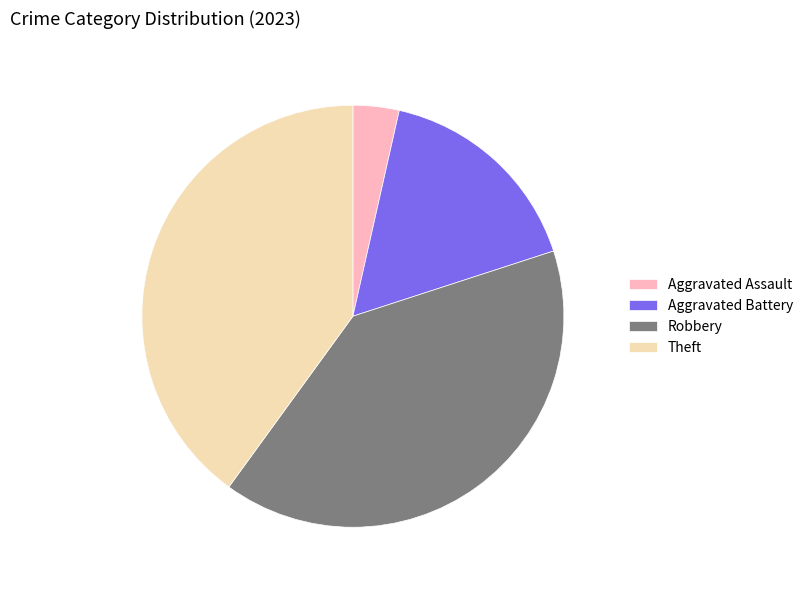

Is there a majority slice in this chart?

No